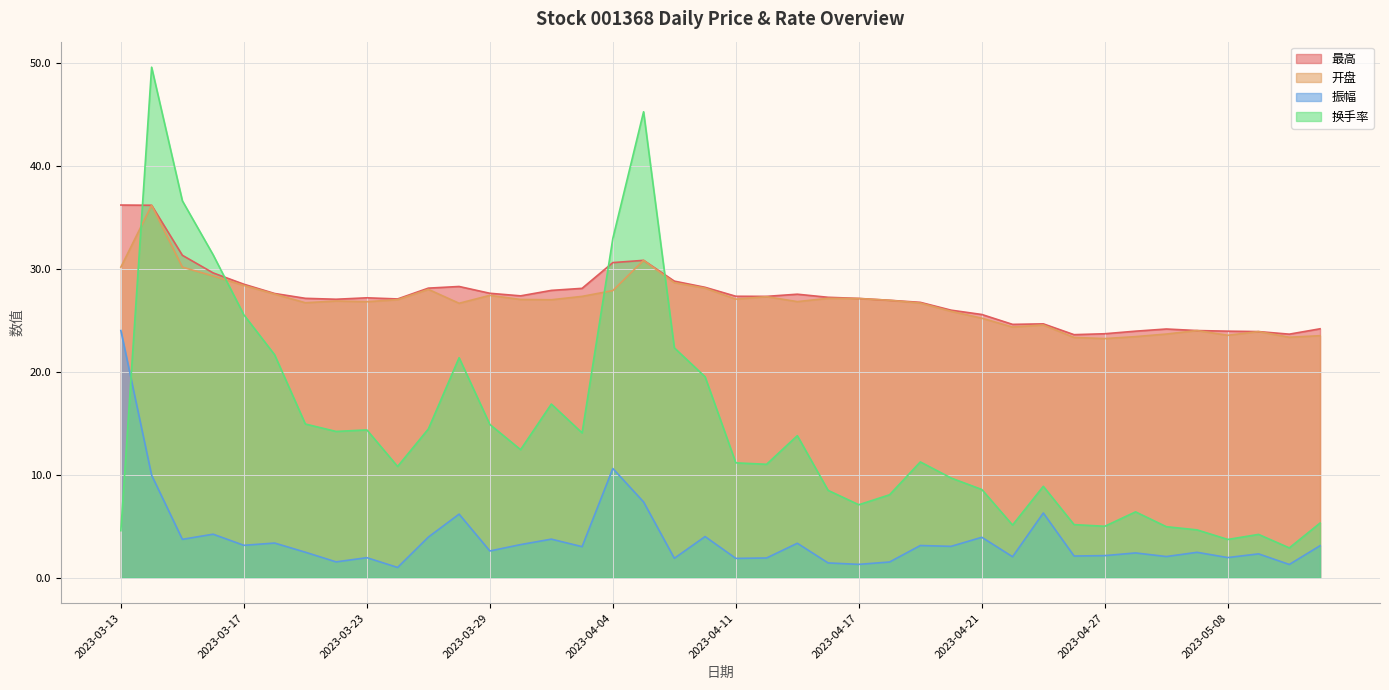

Which has a higher value, 2023-04-26 or 2023-03-31?

2023-03-31